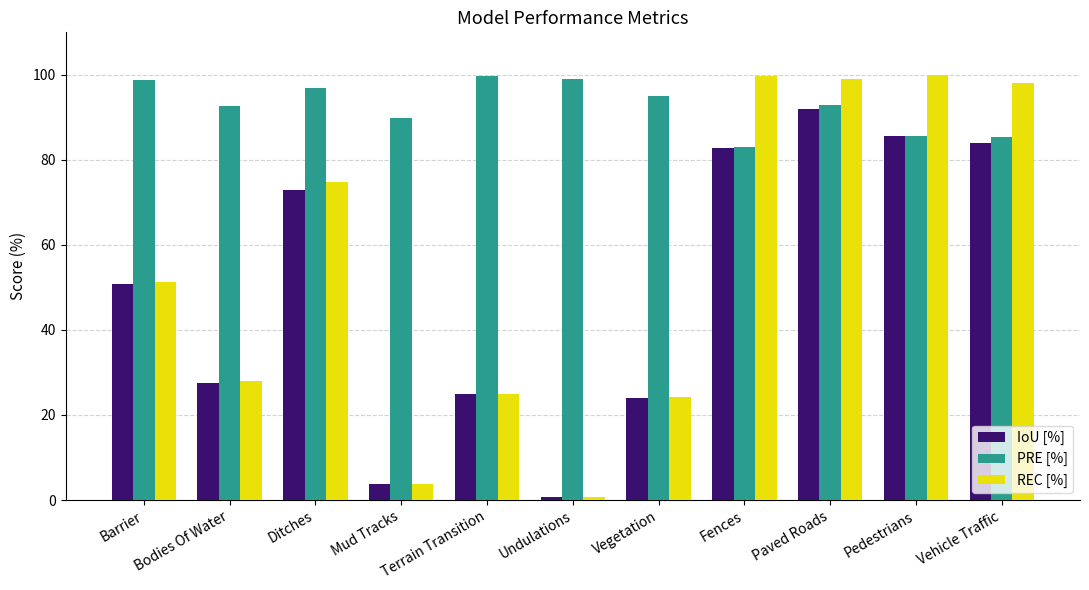

What is the spread (max minus min) of values at Paved Roads?

7.1